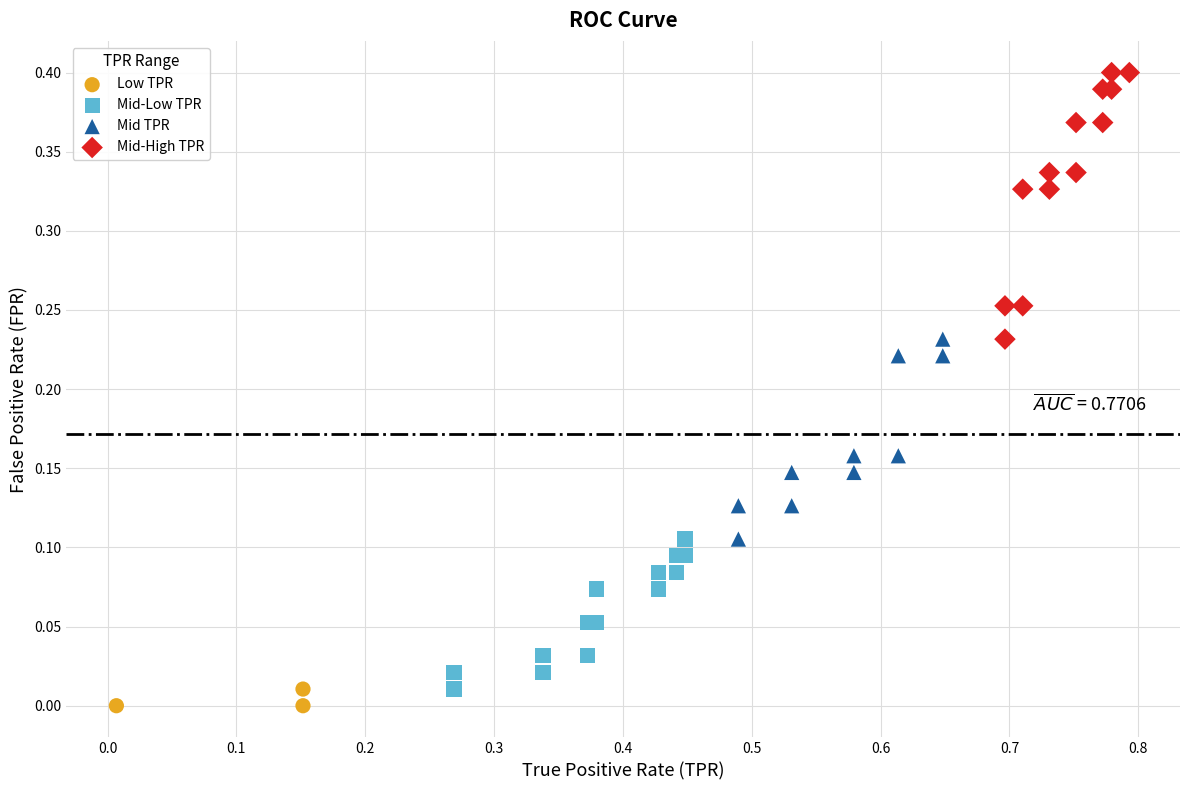

Which series has the widest spread of Y values?

Mid-High TPR